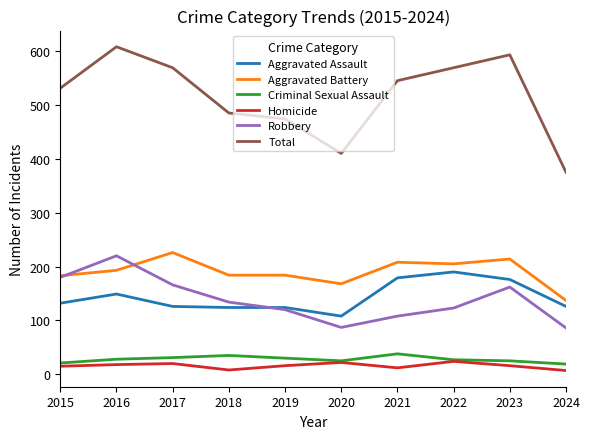

What is the sum of the Homicide values at 2018 and 2024?

15